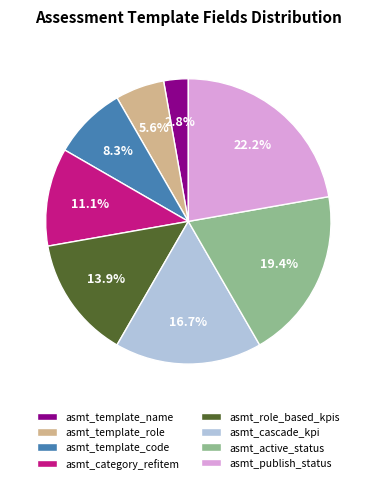

Is there a majority slice in this chart?

No